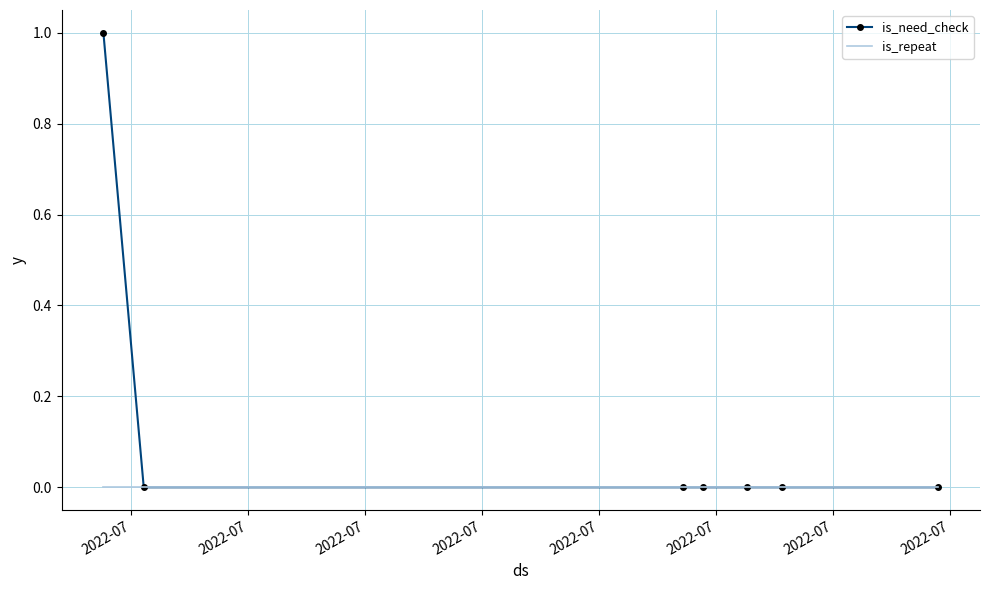

Which series has the largest total across all categories?

is_need_check